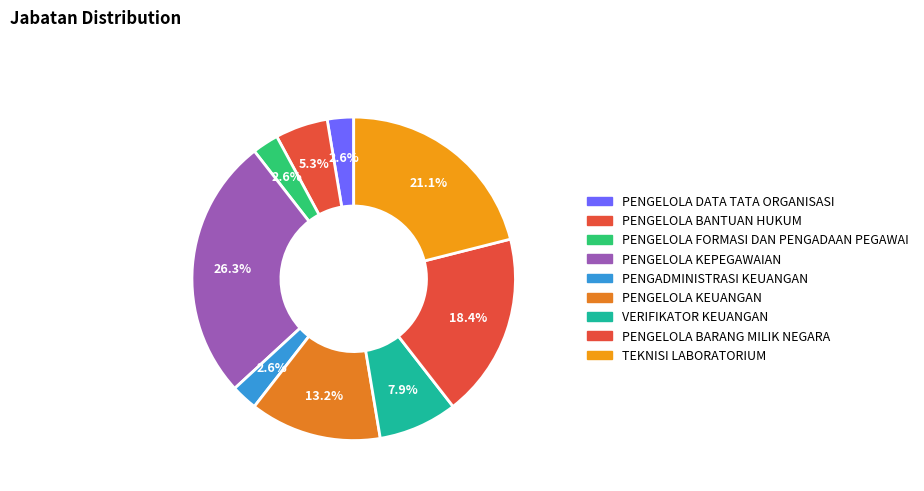

To the nearest percent, what is the difference between the PENGELOLA FORMASI DAN PENGADAAN PEGAWAI and VERIFIKATOR KEUANGAN slice percentages?

5%